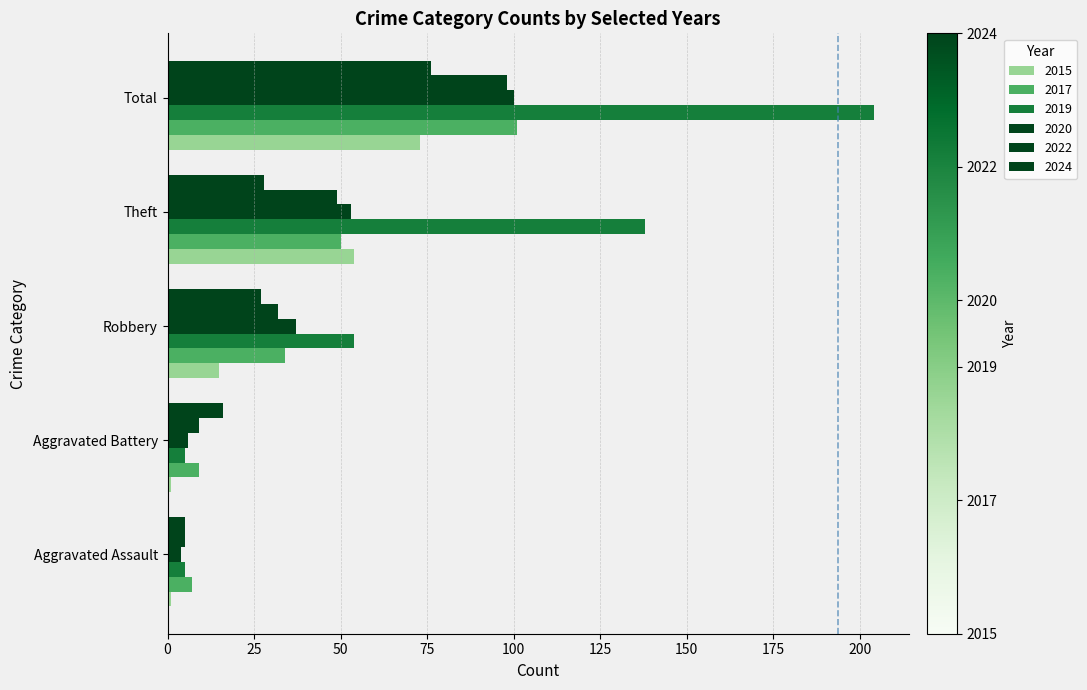

What position from the left is Robbery?

3